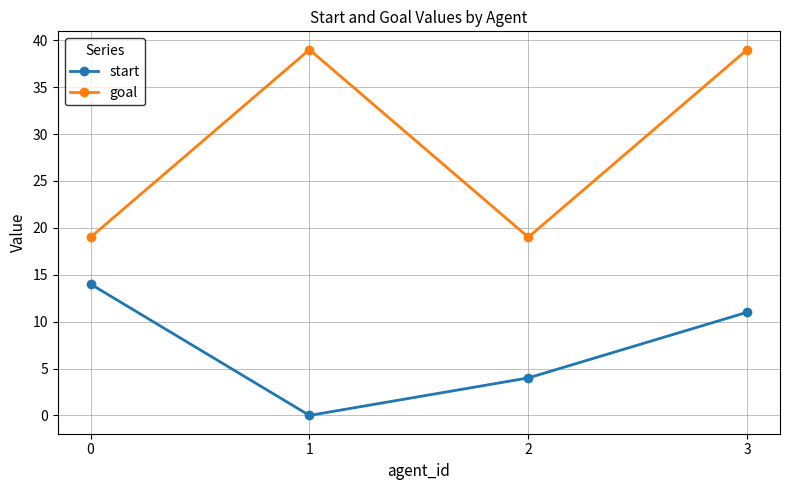

What is the difference between the maximum and second lowest values in the start series?

10